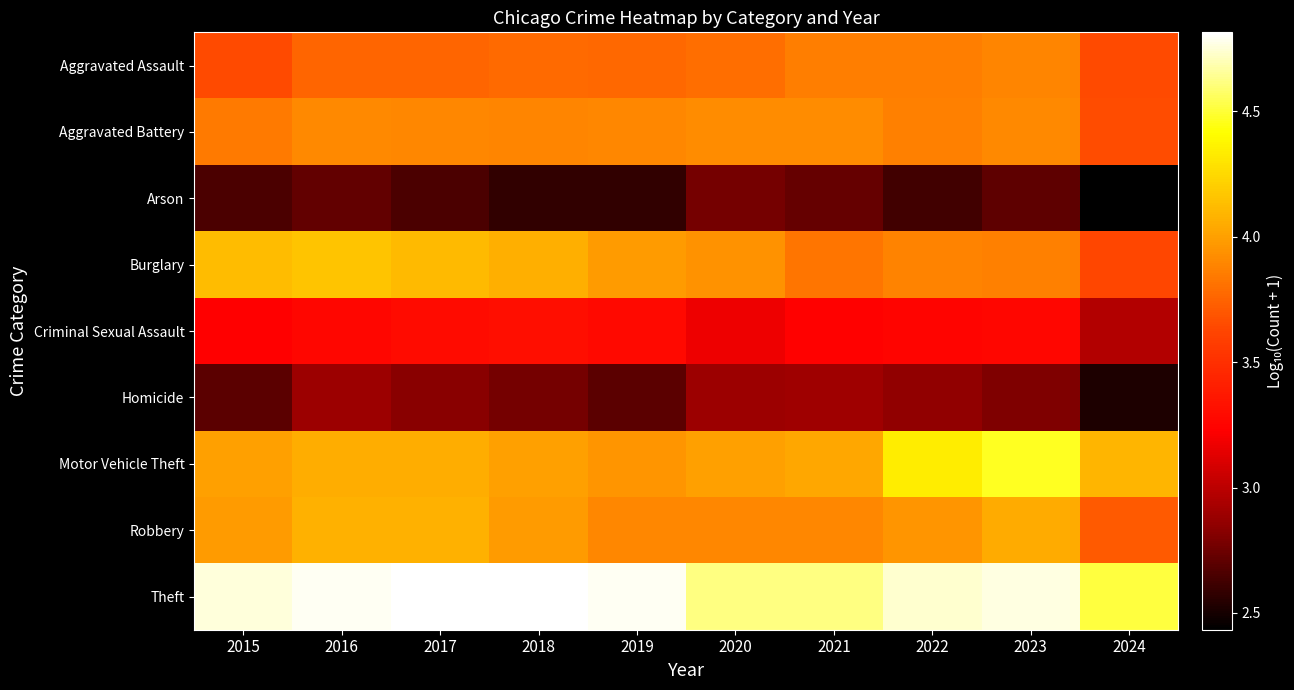

List the series in order of their peak value, lowest first.

Arson, Homicide, Criminal Sexual Assault, Aggravated Assault, Aggravated Battery, Robbery, Burglary, Motor Vehicle Theft, Theft